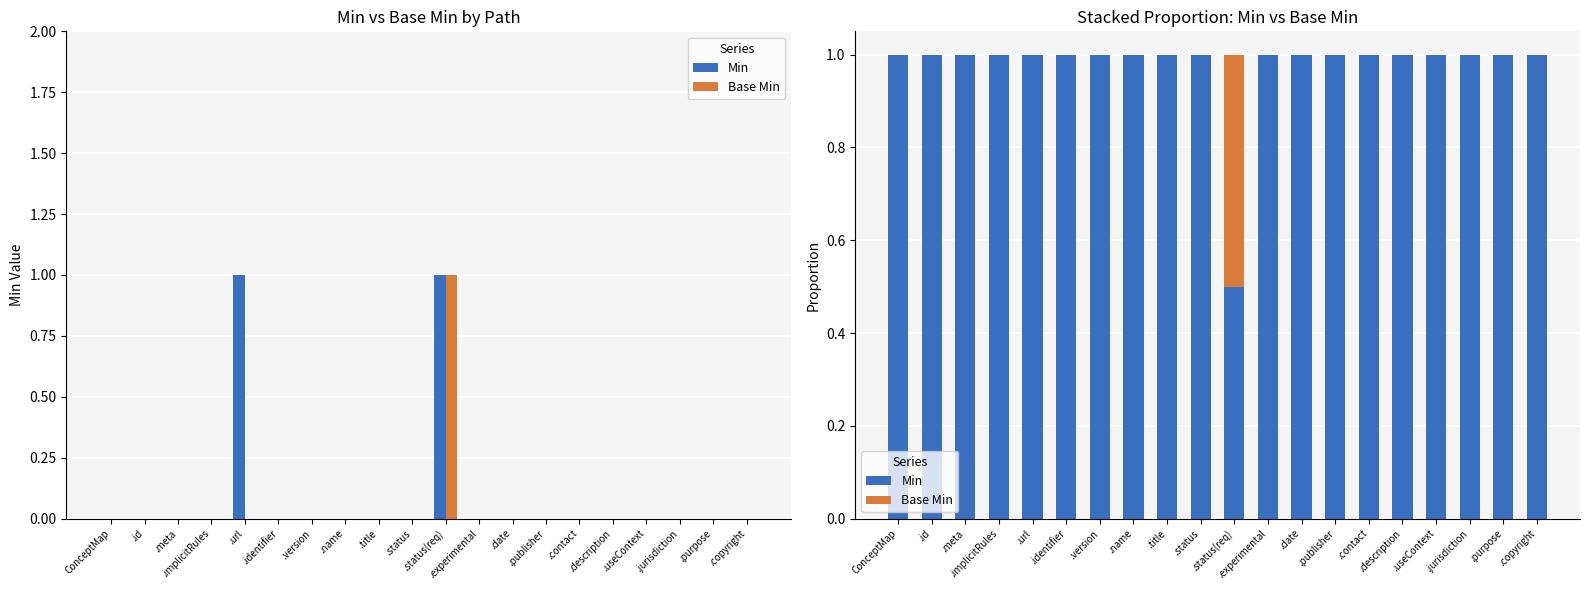

The value of Min at .contact is 1.0. True or false?

True